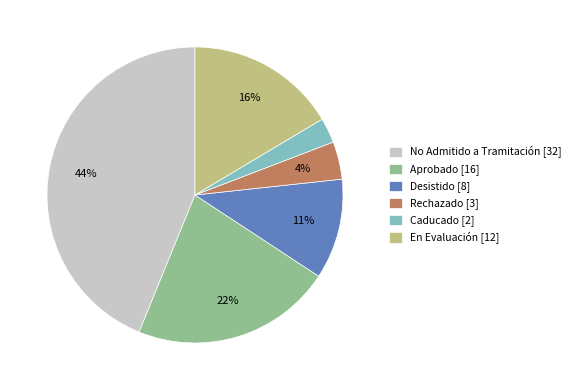

To the nearest percent, what is the difference between the Caducado [2] and No Admitido a Tramitación [32] slice percentages?

41%